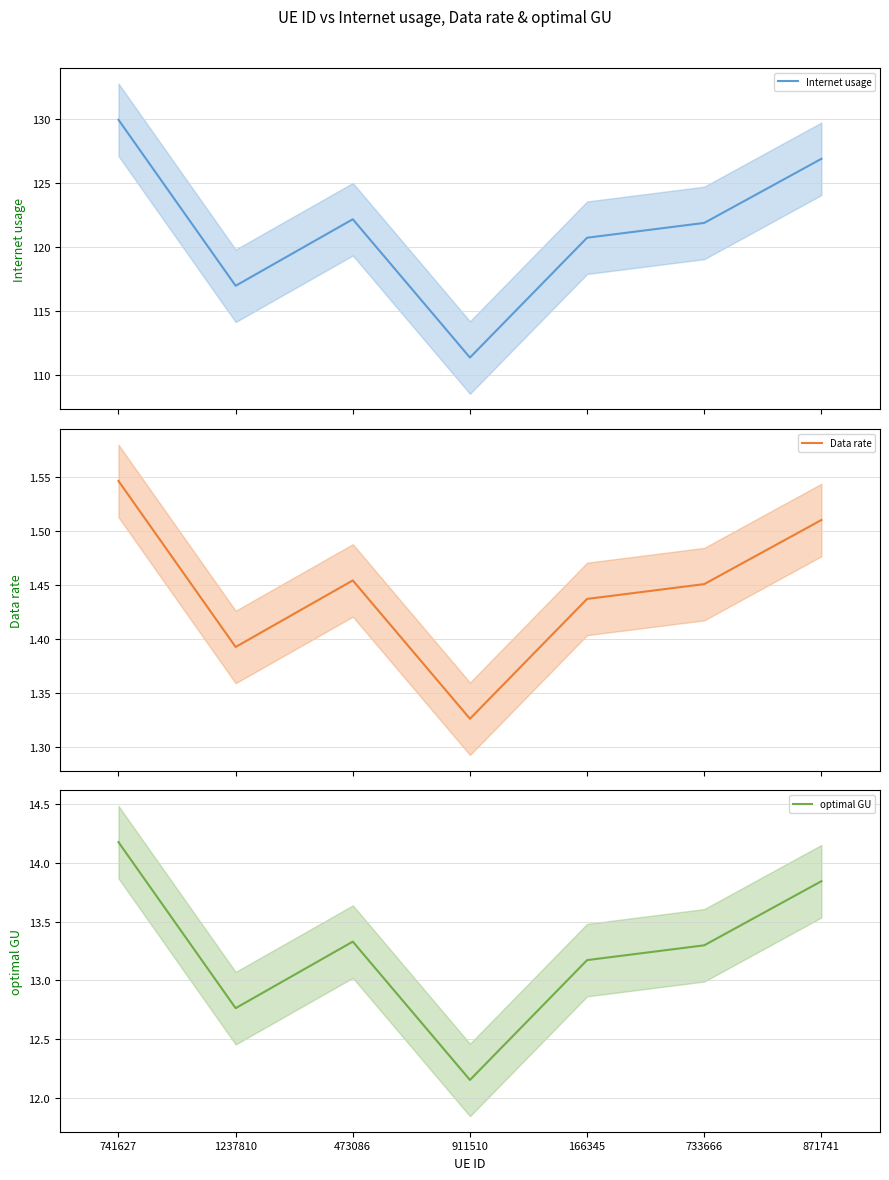

True or false: Internet usage has a value of 122.2 at 473086.

True